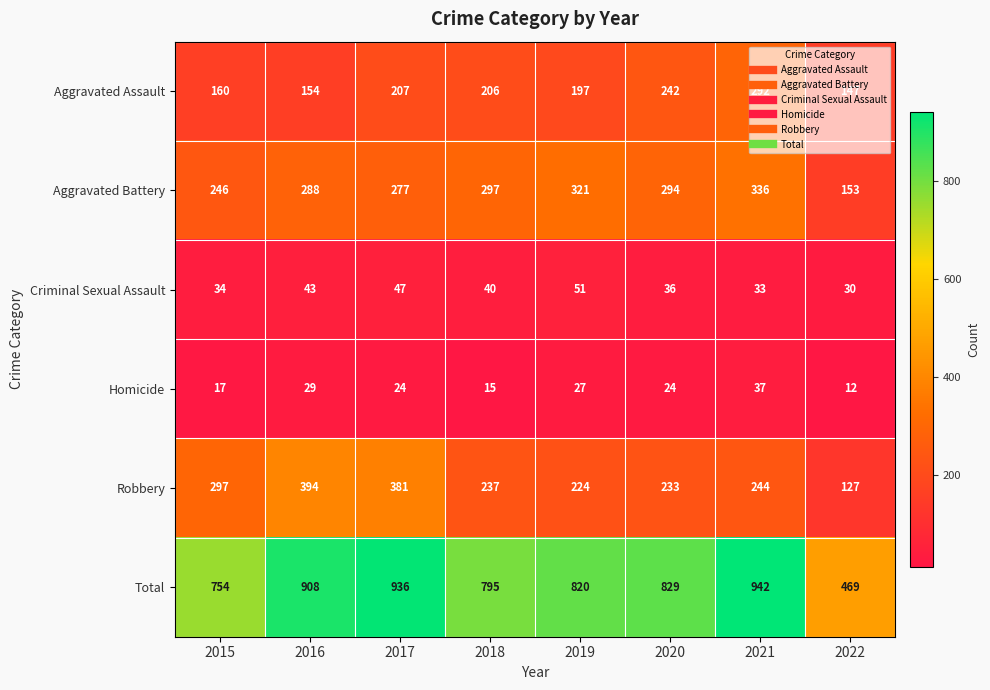

What is the maximum value shown in the chart?

942